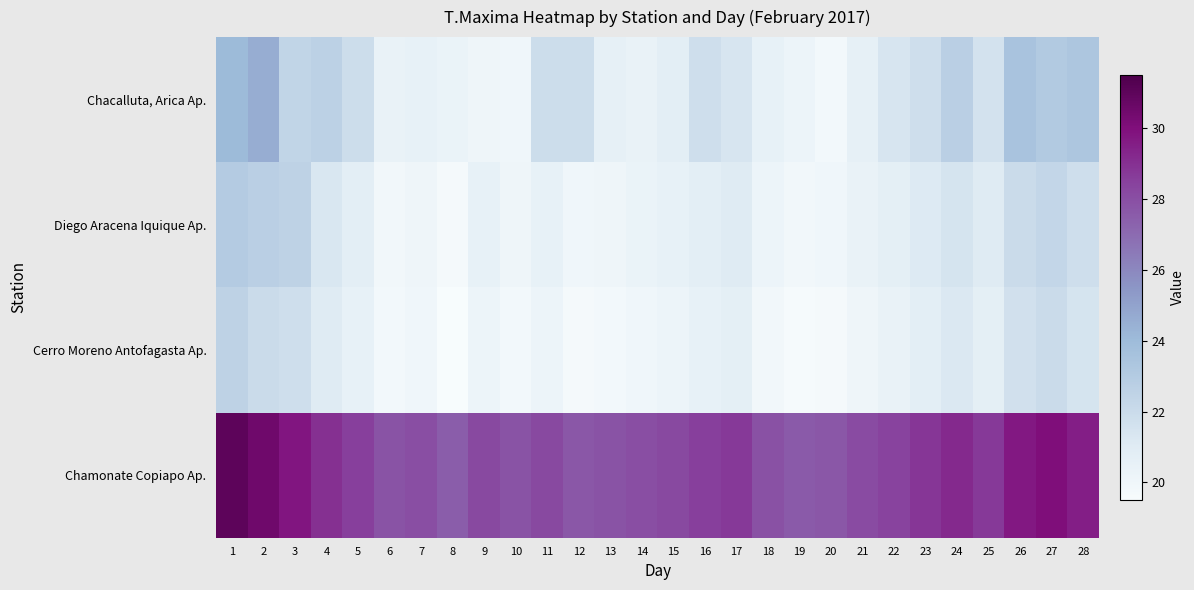

At 28, list the series in order from smallest to largest.

Cerro Moreno Antofagasta Ap., Diego Aracena Iquique Ap., Chacalluta, Arica Ap., Chamonate Copiapo Ap.